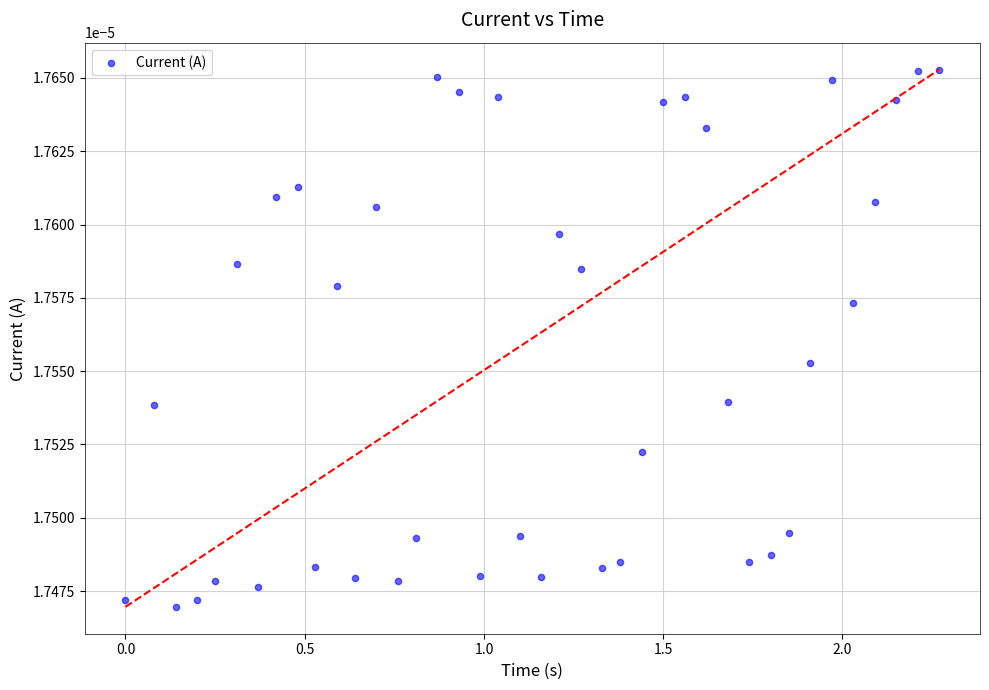

How many points are shown in the scatter plot?

40